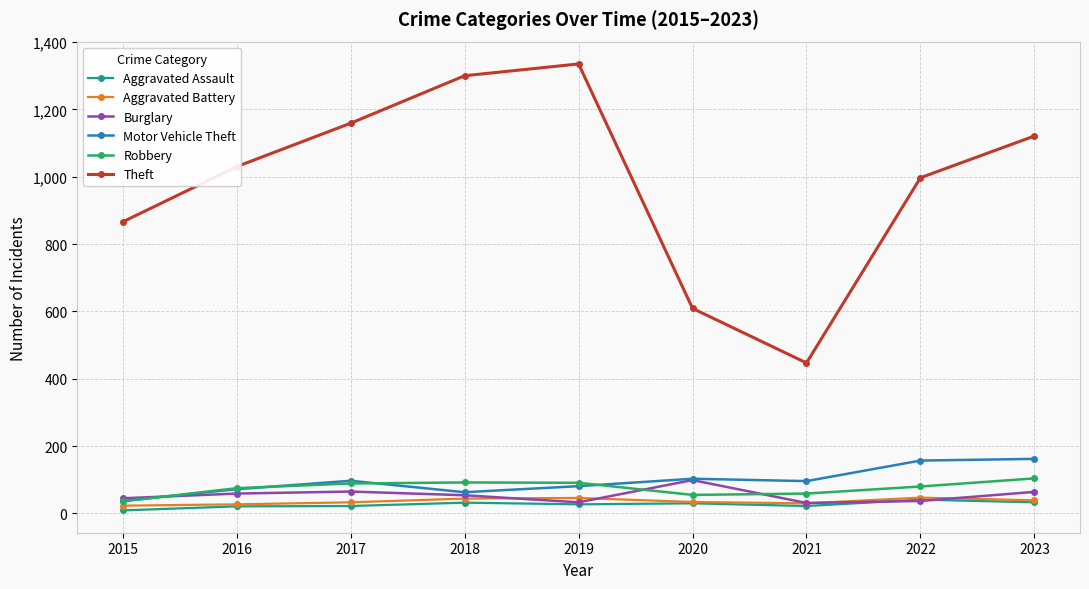

Is it true that Aggravated Battery equals 44 at 2018?

True